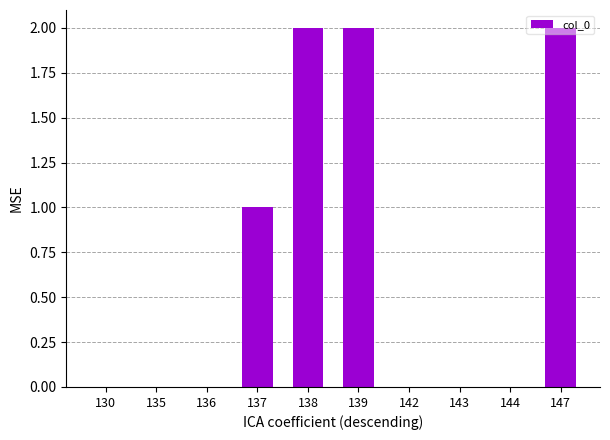

What is the ratio of the value at 138 to the value at 137?

2.0